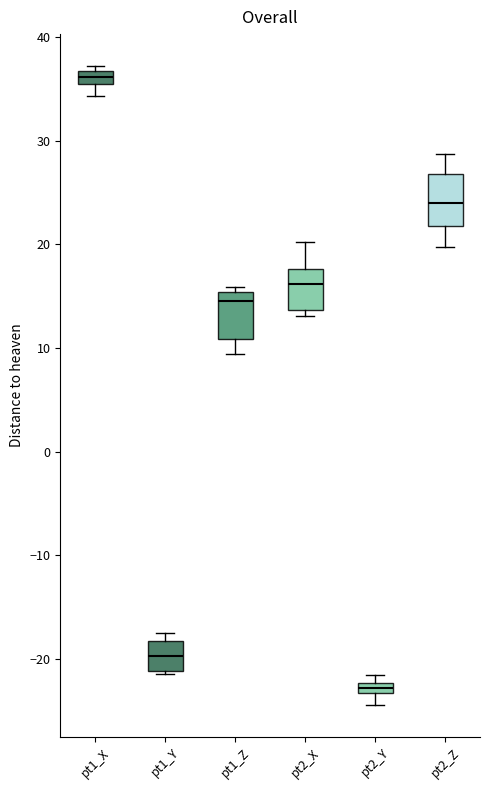

Where does the lower whisker of the box for pt1_X end on the y-axis? The values are not printed on the chart, so give them approximately, as read against the axis.

34